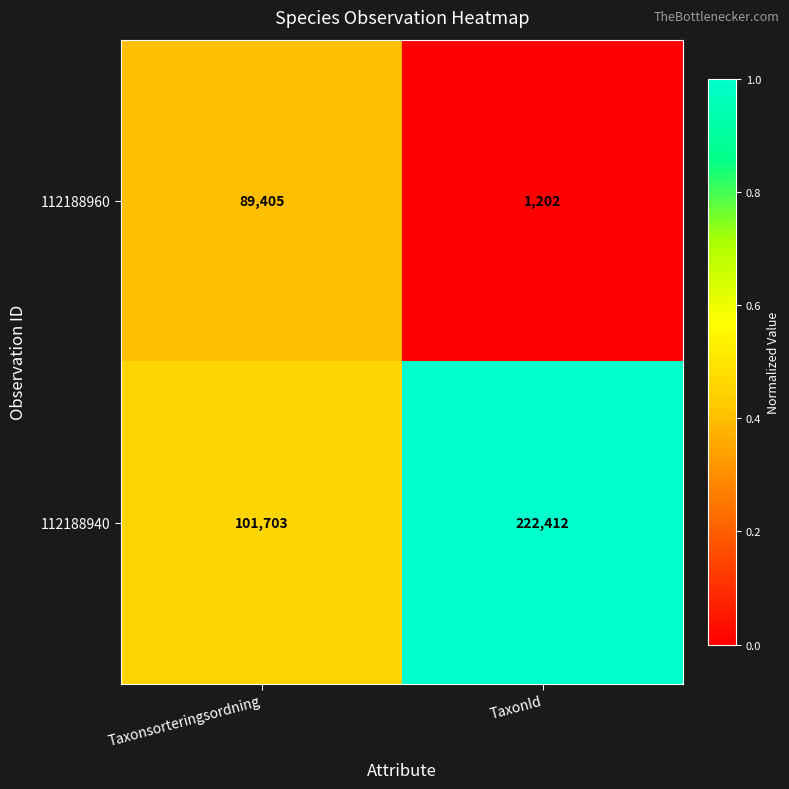

List the series in order of their overall mean, lowest first.

112188960, 112188940